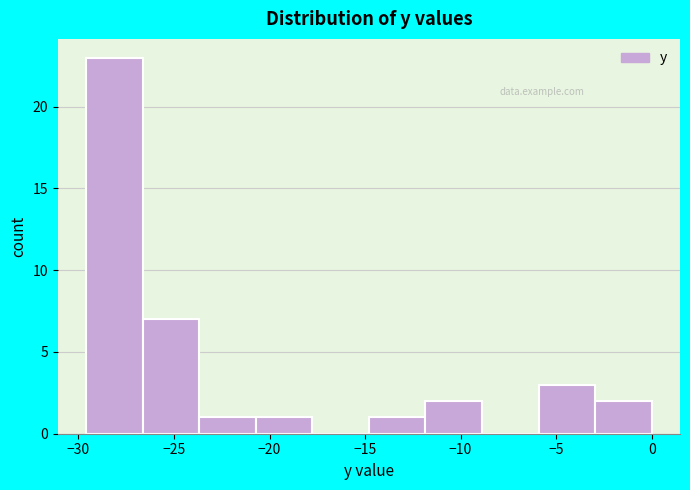

Over which range of the x-axis is the bar tallest?

-29.5 to -26.5